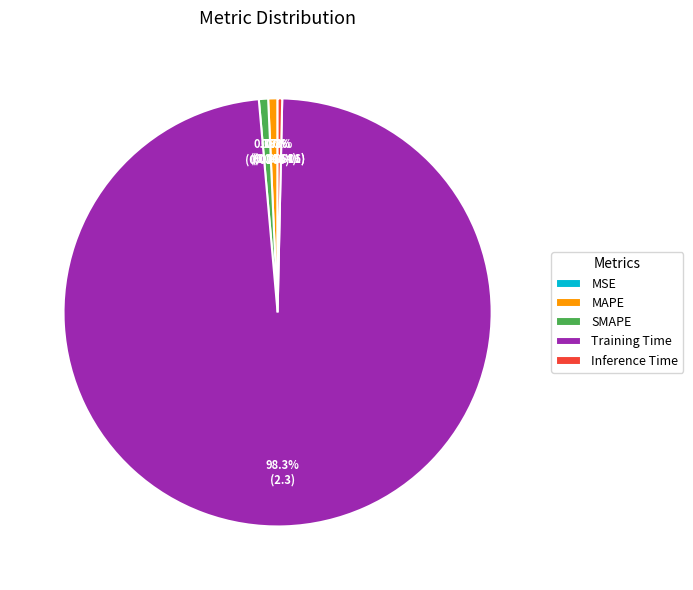

Does Inference Time account for over 50% of the chart?

No